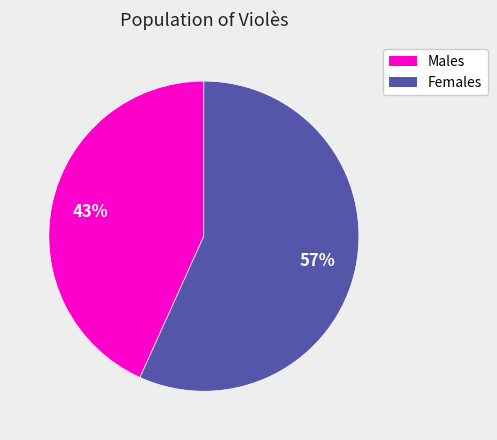

Rank the categories by value from highest to lowest.

Females, Males